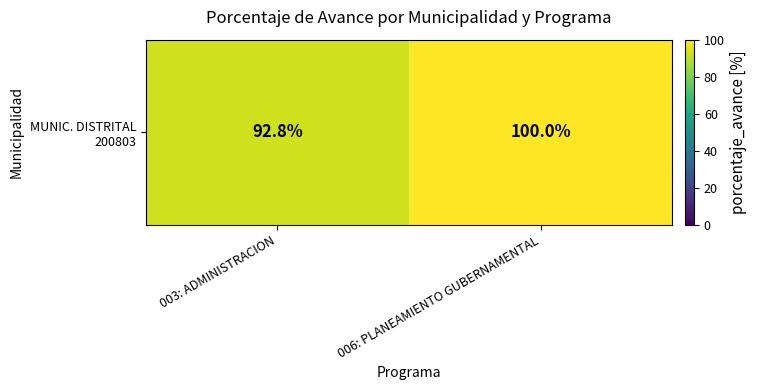

List the labels in order of value, smallest first.

003: ADMINISTRACION, 006: PLANEAMIENTO GUBERNAMENTAL